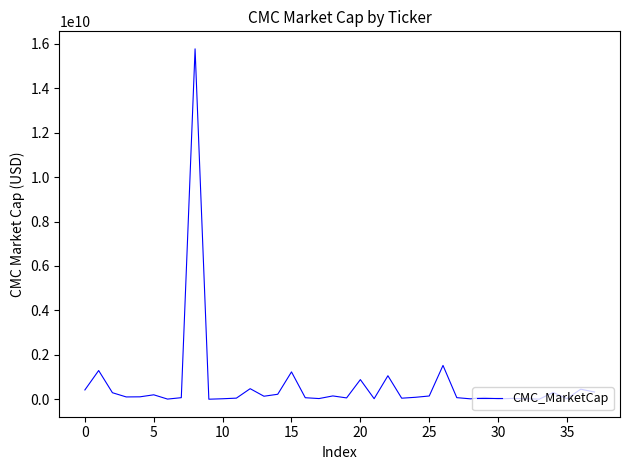

What is the difference between the maximum and minimum values?

15756841463.1